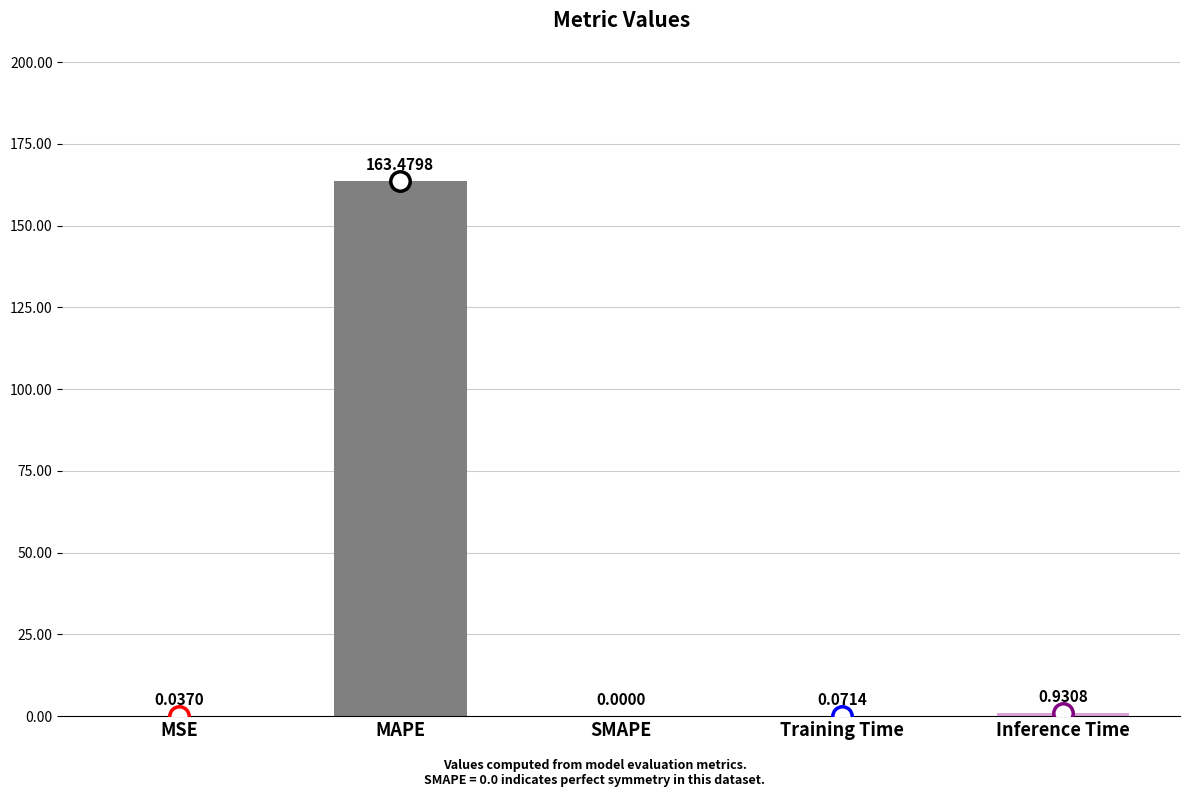

Where is the data nearest to the value 81?

Inference Time